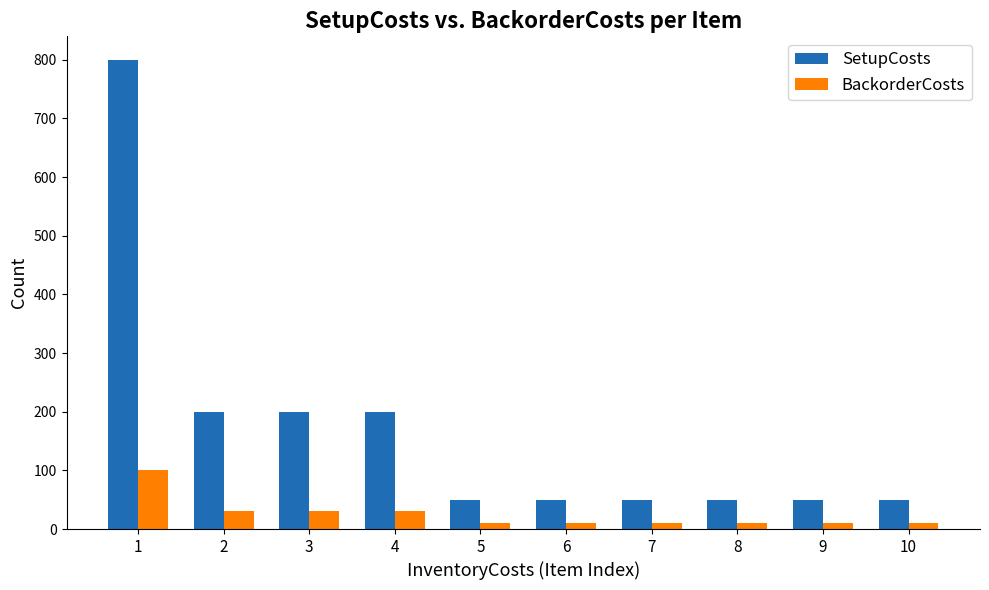

How many SetupCosts values are between 50 and 200?

9